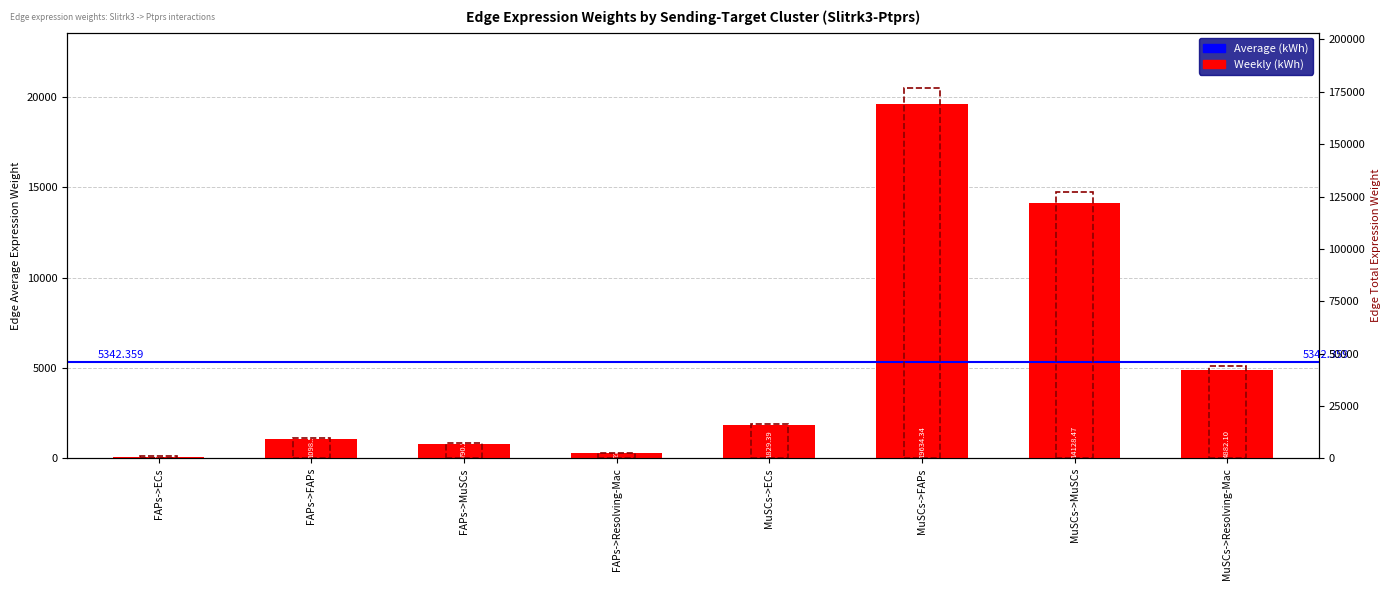

True or false: Weekly (kWh) has a value of 43938.9 at MuSCs->Resolving-Mac.

True